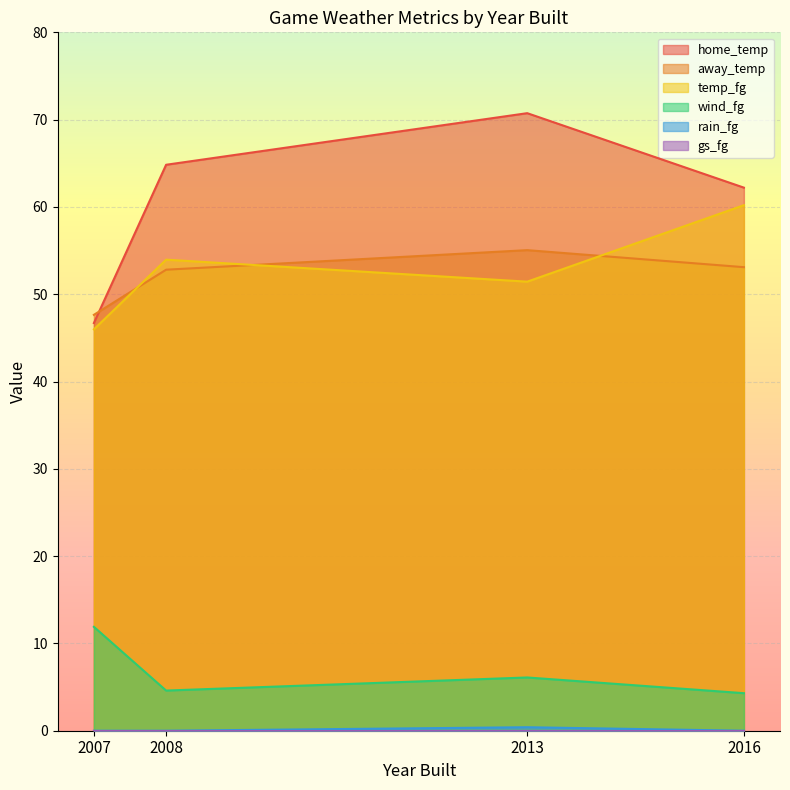

How many rain_fg values are between 0 and 1?

4